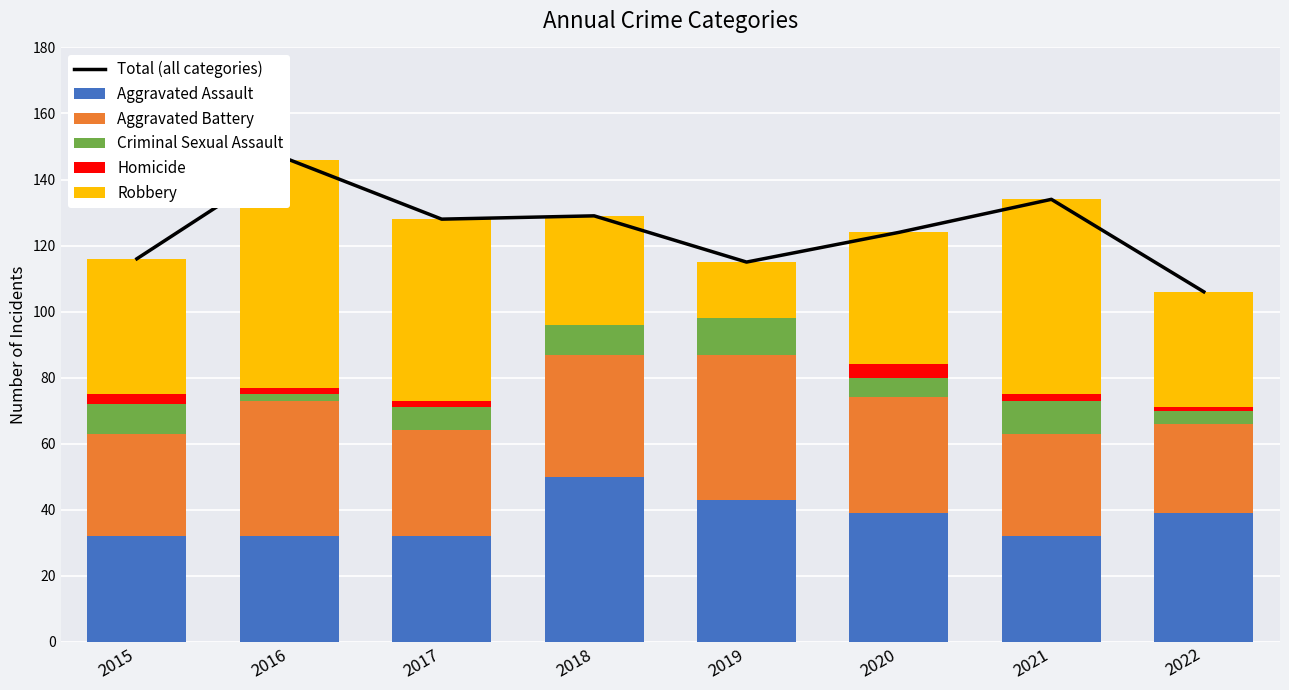

Reading right to left, what are all the values shown in this chart?

Total (all categories): 2022=106	2021=134	2020=124	2019=115	2018=129	2017=128	2016=146	2015=116
Aggravated Assault: 2022=39	2021=32	2020=39	2019=43	2018=50	2017=32	2016=32	2015=32
Aggravated Battery: 2022=27	2021=31	2020=35	2019=44	2018=37	2017=32	2016=41	2015=31
Criminal Sexual Assault: 2022=4	2021=10	2020=6	2019=11	2018=9	2017=7	2016=2	2015=9
Homicide: 2022=1	2021=2	2020=4	2019=0	2018=0	2017=2	2016=2	2015=3
Robbery: 2022=35	2021=59	2020=40	2019=17	2018=33	2017=55	2016=69	2015=41